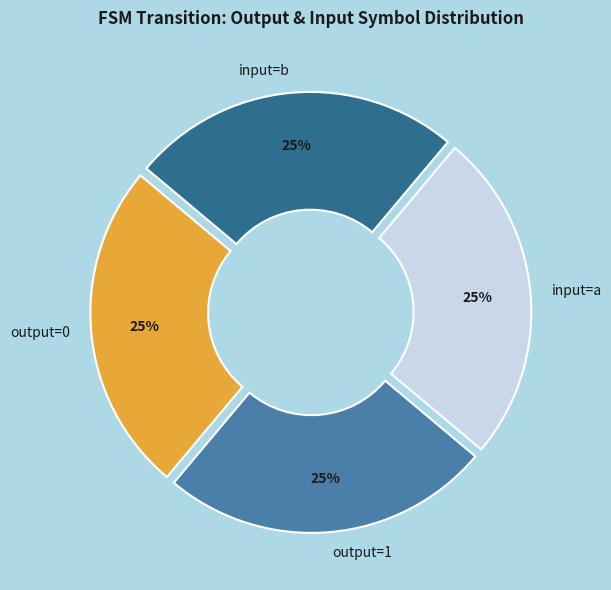

The output=1 slice represents 20% of the pie. True or false?

False